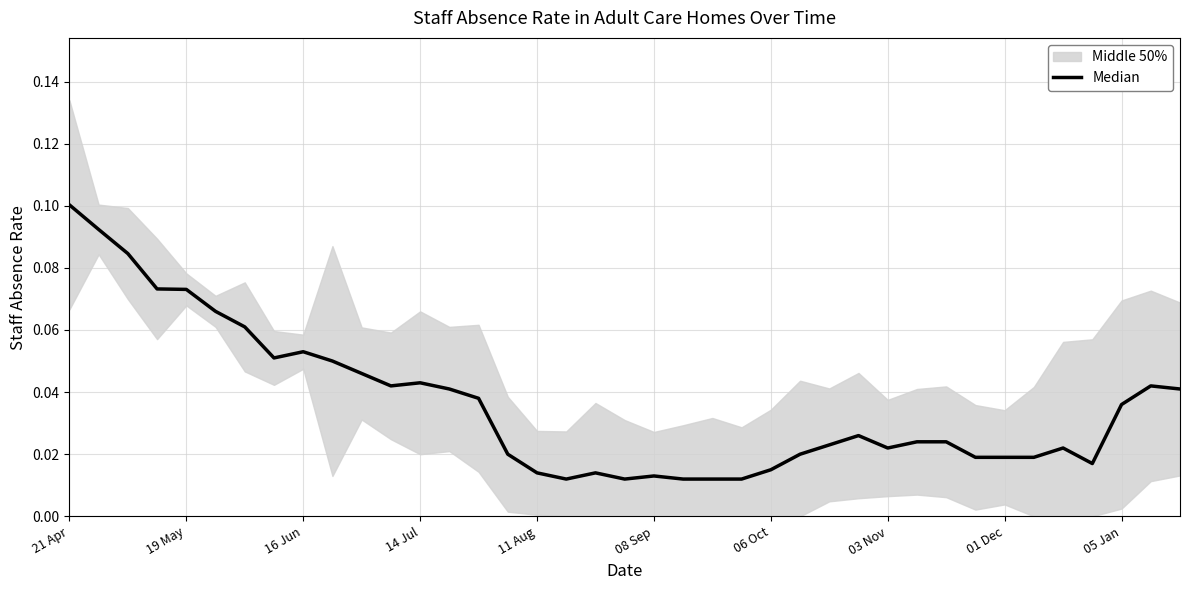

At which category does the chart reach its peak across all series?

21 Apr